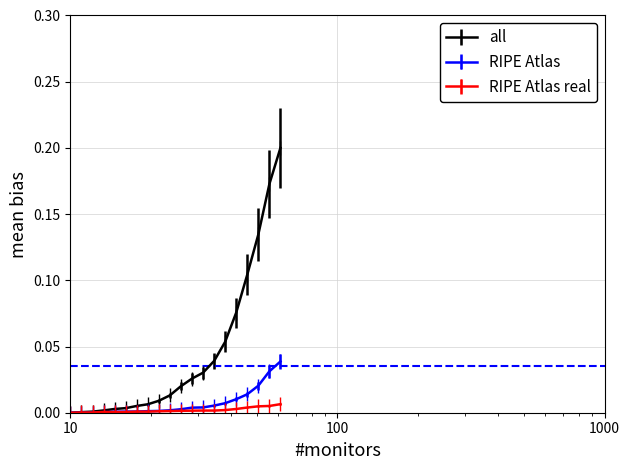

Which series has the largest total across all categories?

all